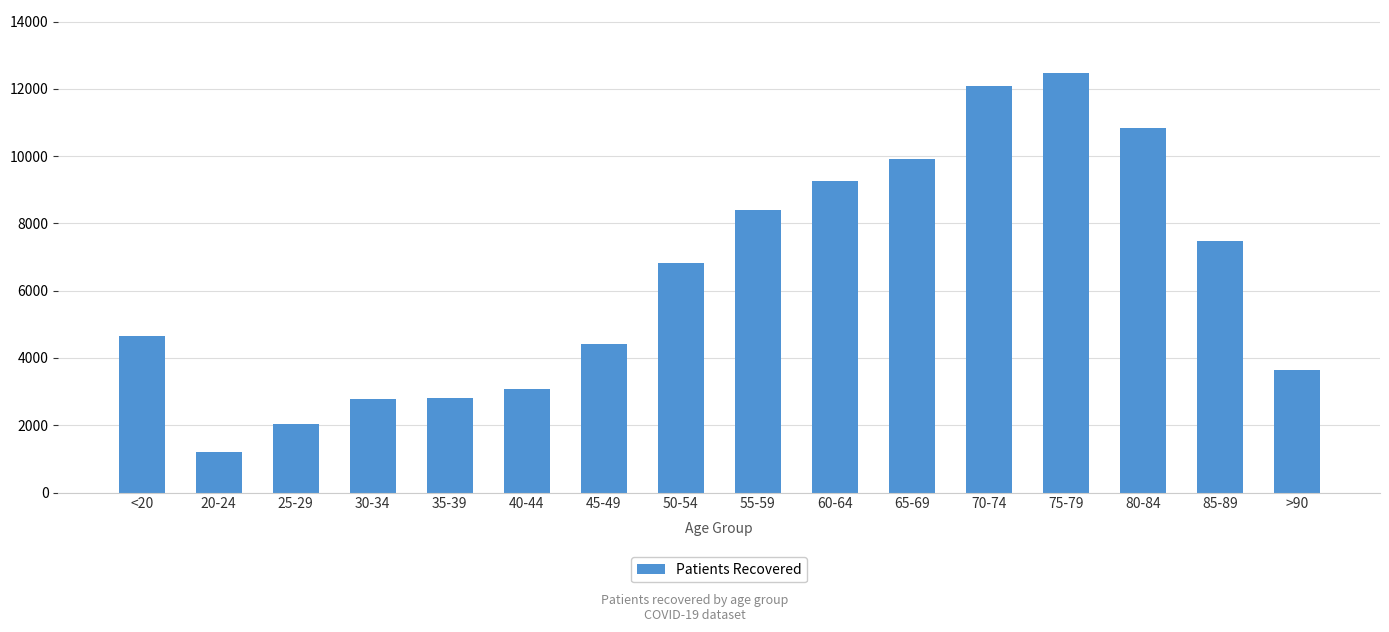

Approximately how many times larger is the value at 35-39 compared to <20?

0.6